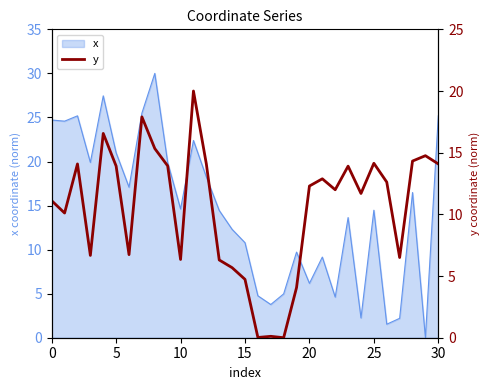

What is the maximum value for x?

30.0